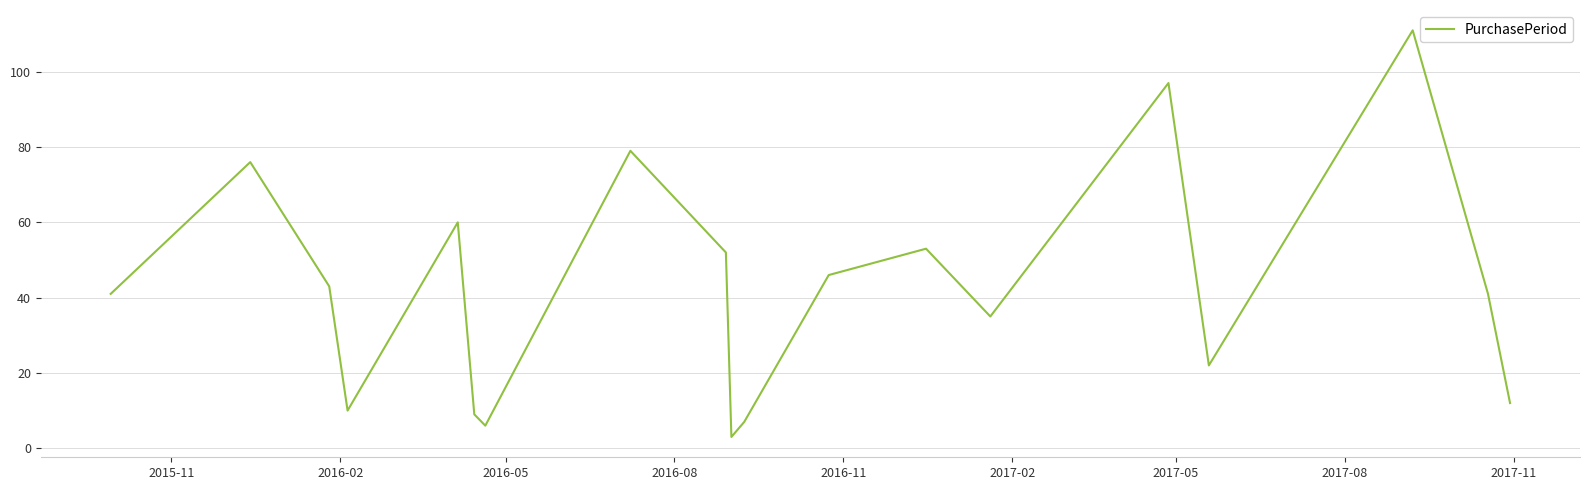

What is the smallest value displayed?

3